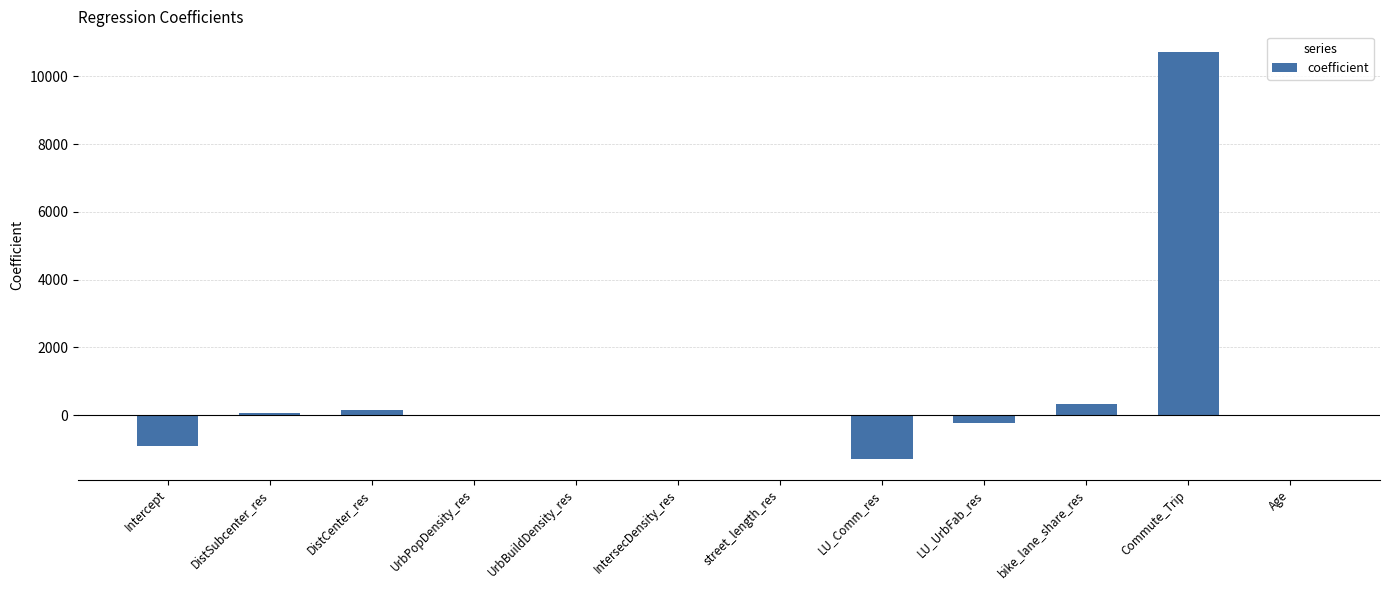

What is the maximum value shown in the chart?

10725.3